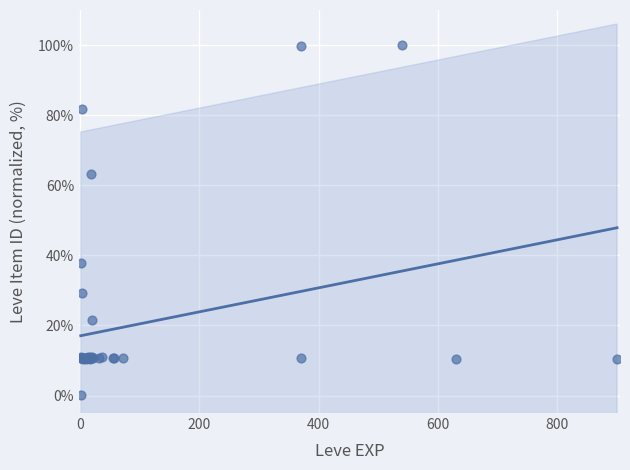

What Y value in the scatter plot is closest to 50?

38.0